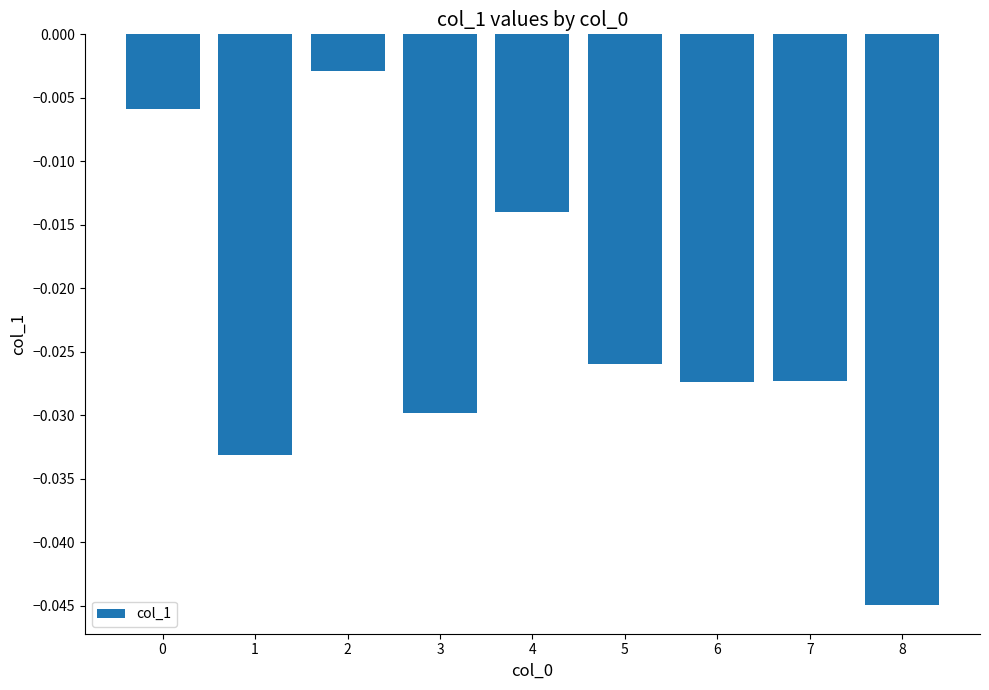

Which label corresponds to the smallest value in the chart?

8